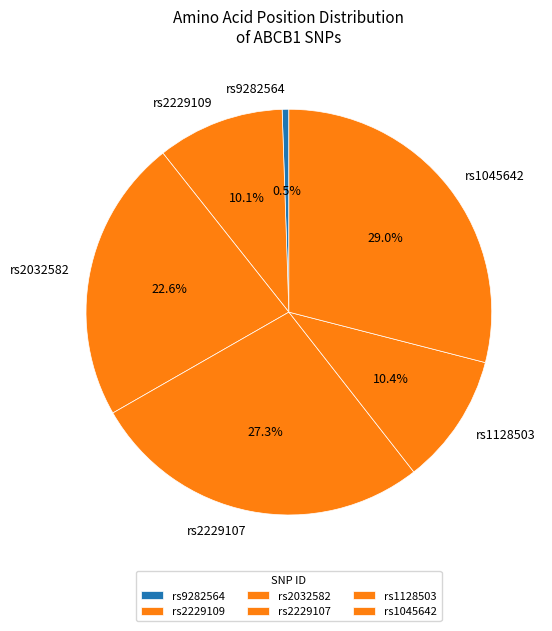

To the nearest percent, what is the combined percentage of rs2229107 and rs2229109?

37%